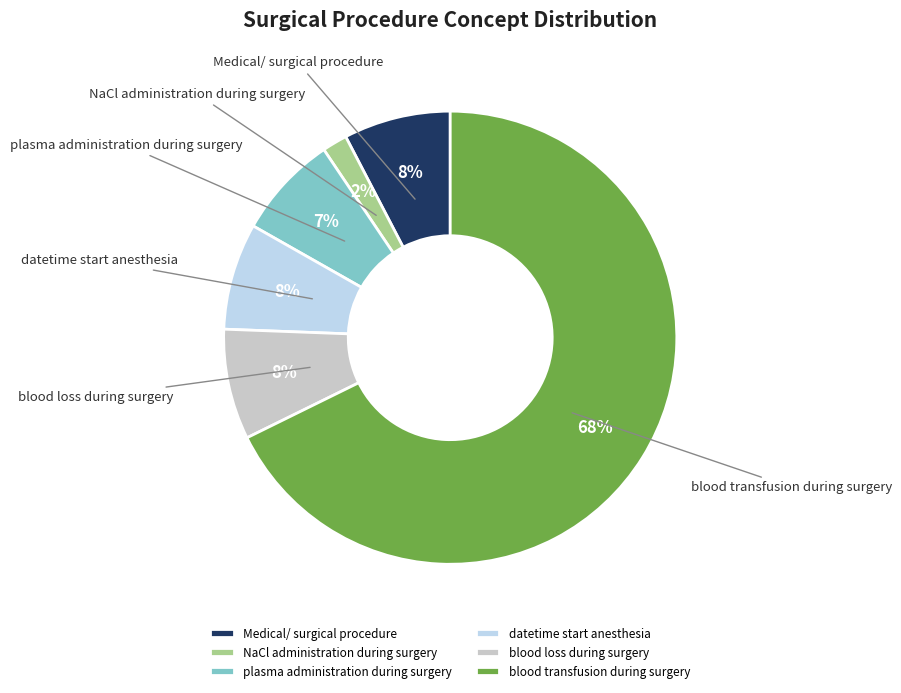

True or false: NaCl administration during surgery accounts for 2% of the total.

True